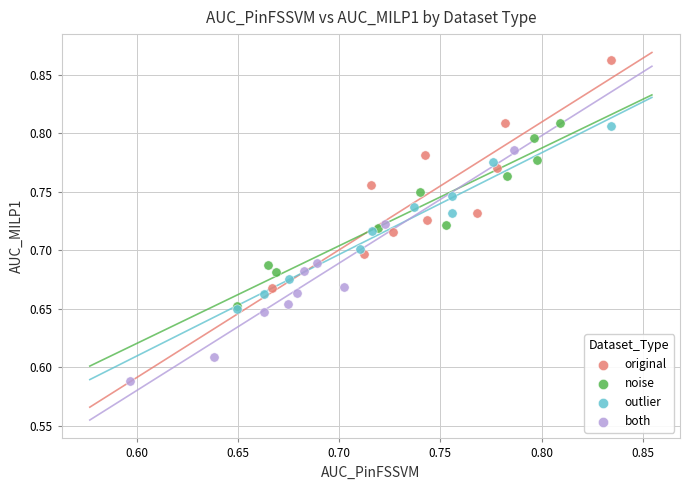

Which series contains the lowest Y value?

both